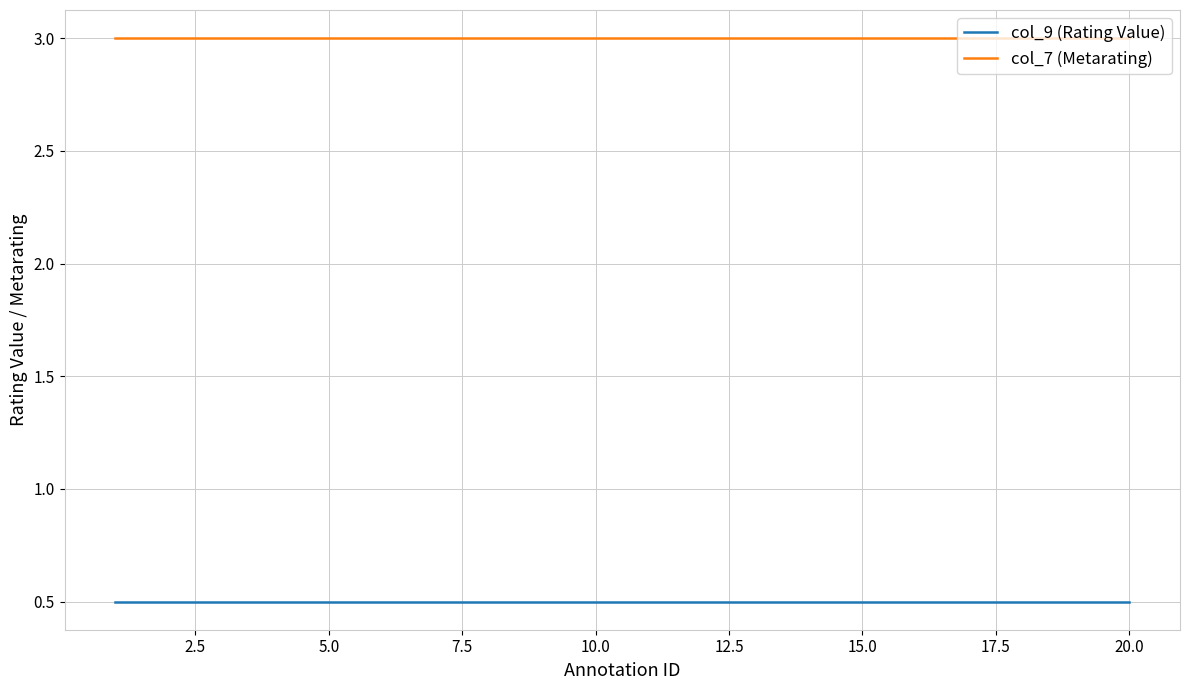

What is the minimum value for col_7 (Metarating)?

3.0